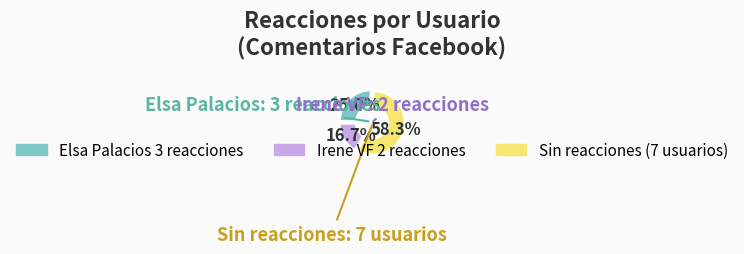

Count the number of slices in the pie.

3